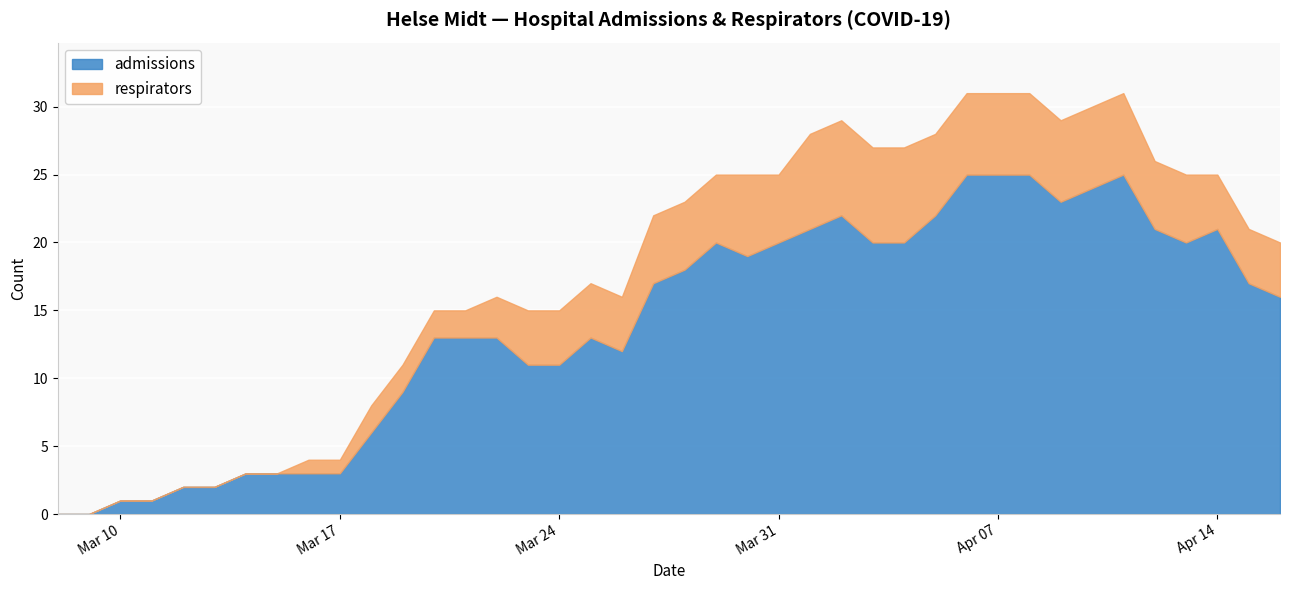

In admissions, how many points are higher than both neighbors (excluding endpoints)?

5